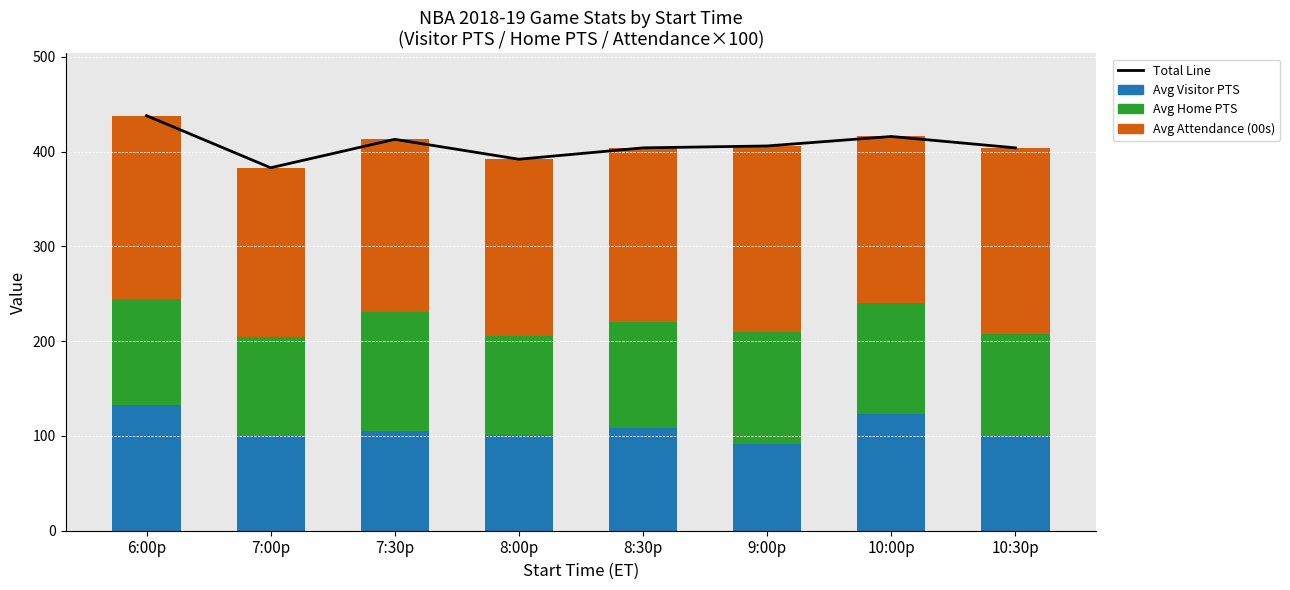

Which has a higher value, 9:00p or 8:00p?

9:00p